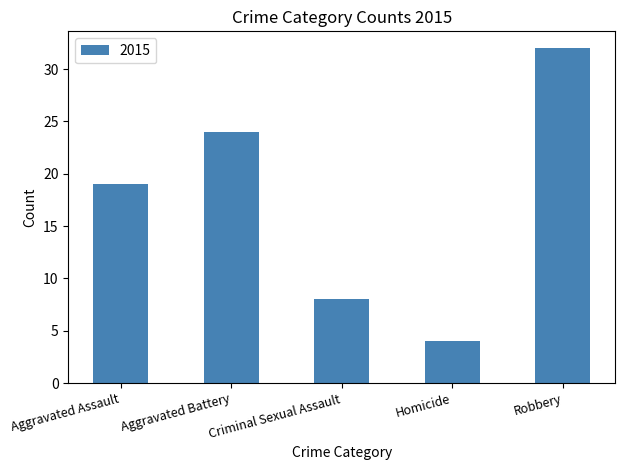

What is the difference between the maximum and minimum values?

28